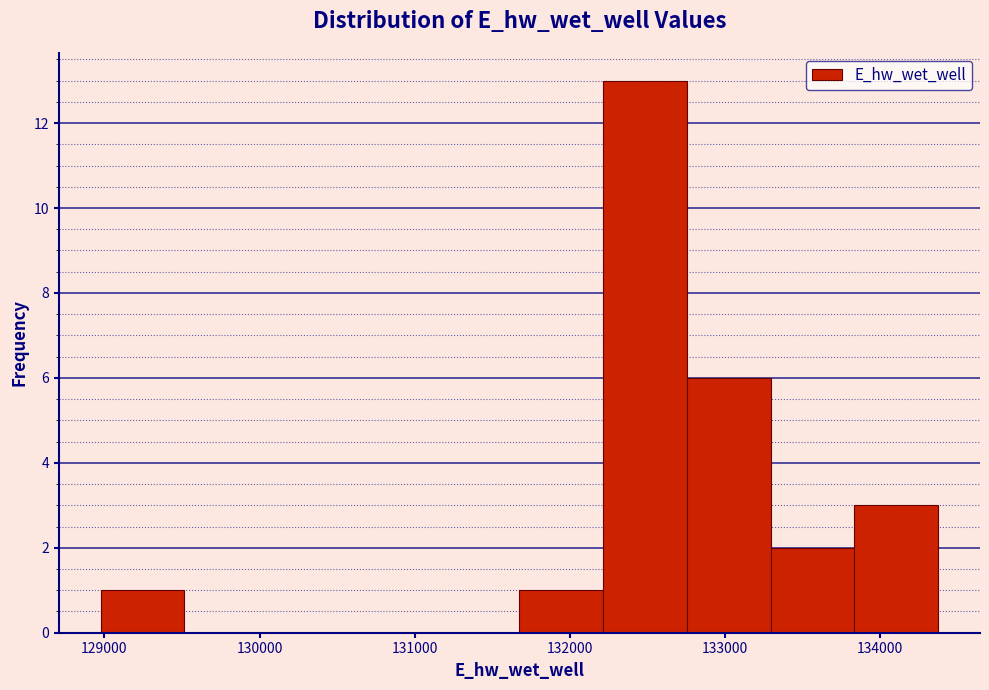

Reading left to right, list every bar in this chart as the range it spans on the x-axis followed by its height. Neither the bar edges nor the heights are printed on the chart, so give them approximately, as read against the axes.

129000 to 129500: 1
129500 to 130100: 0
130100 to 130600: 0
130600 to 131100: 0
131100 to 131700: 0
131700 to 132200: 1
132200 to 132800: 13
132800 to 133300: 6
133300 to 133800: 2
133800 to 134400: 3